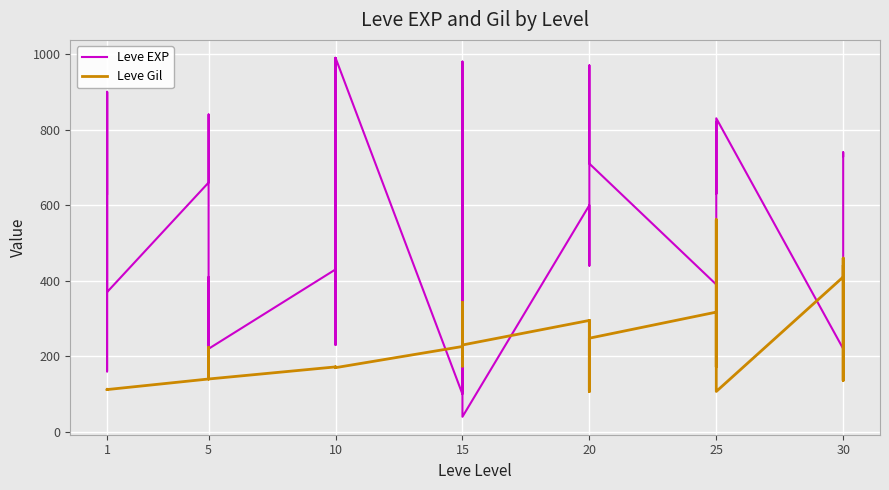

What is the value of the Leve EXP point at the 28th from the left?

600